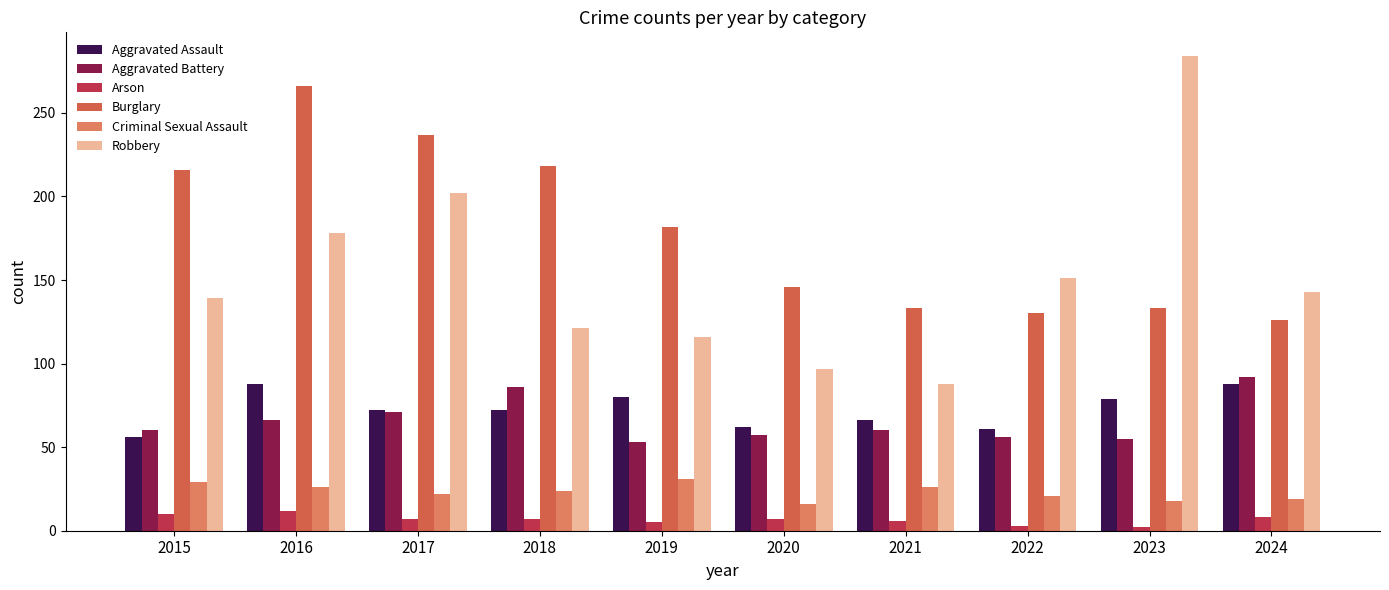

Is the value of Robbery at 2024 greater than the value of Arson at 2023?

Yes